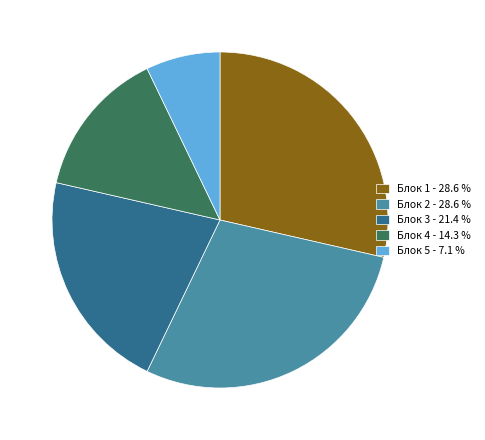

Is it true that Блок 3 is 21% of the pie?

True